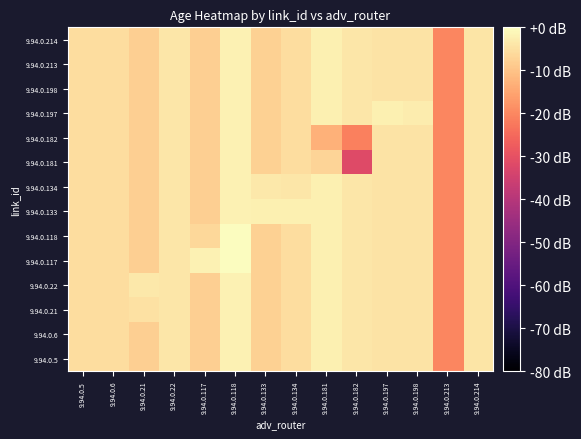

What is the total value across all series at 9.94.0.181?

-47.4